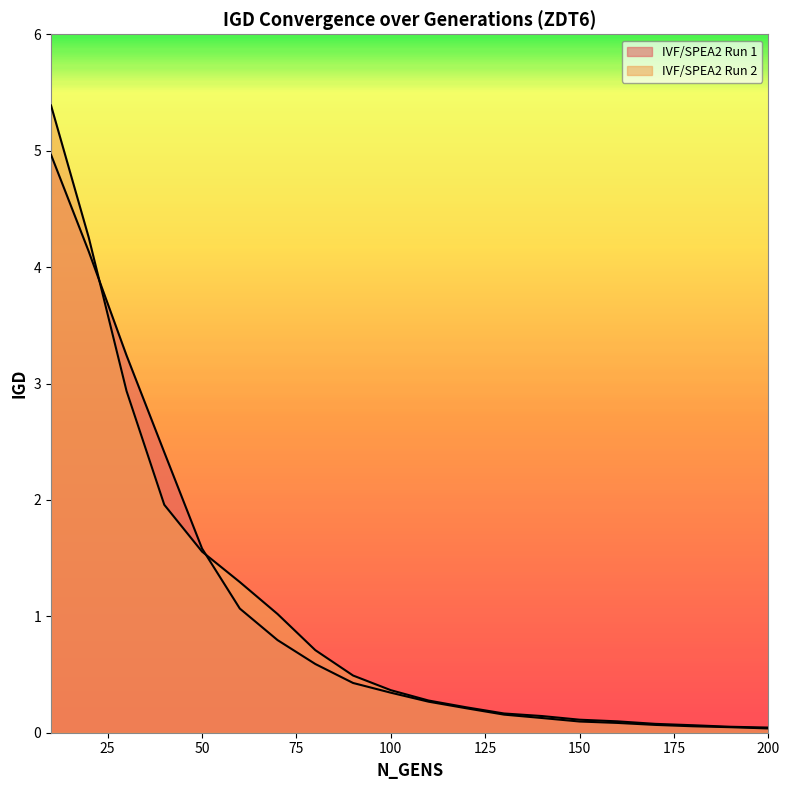

Does the chart display data point markers on the line(s)?

No